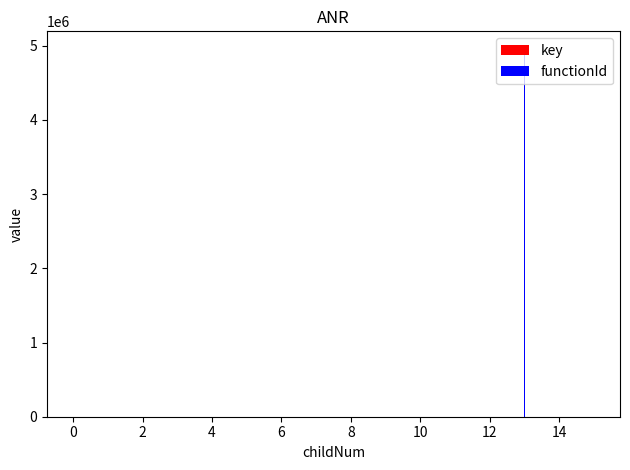

What is the highest value of the key series?

4945445